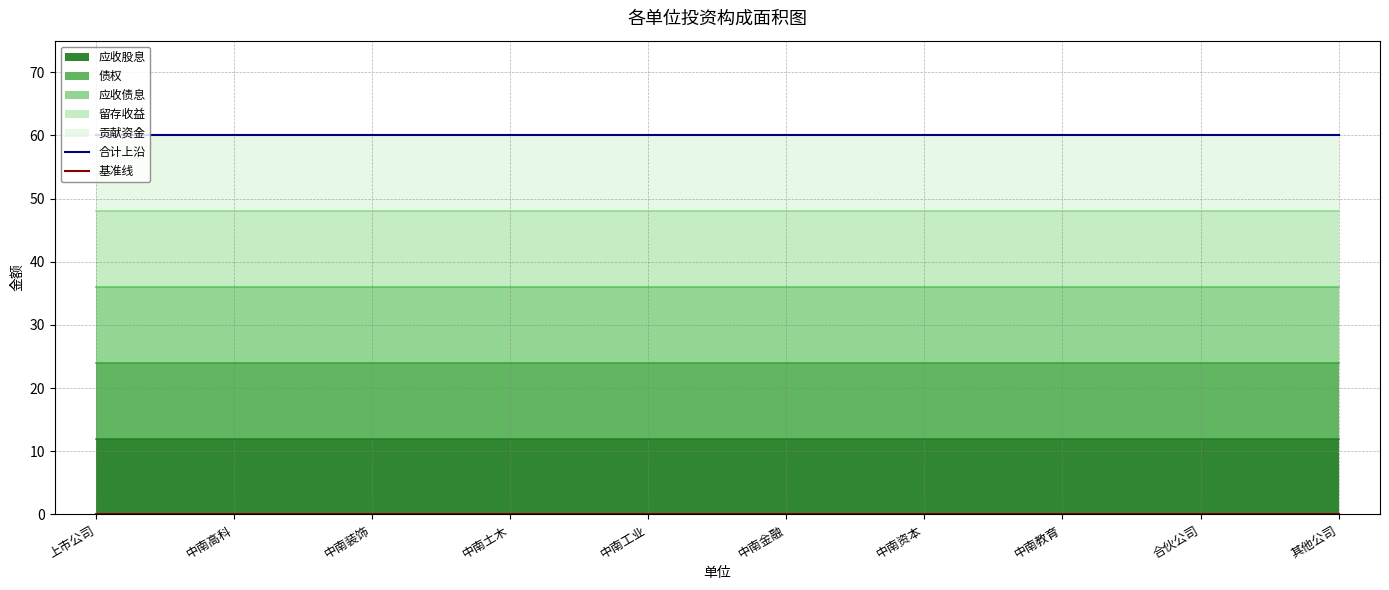

At how many categories does at least one series exceed 27?

10